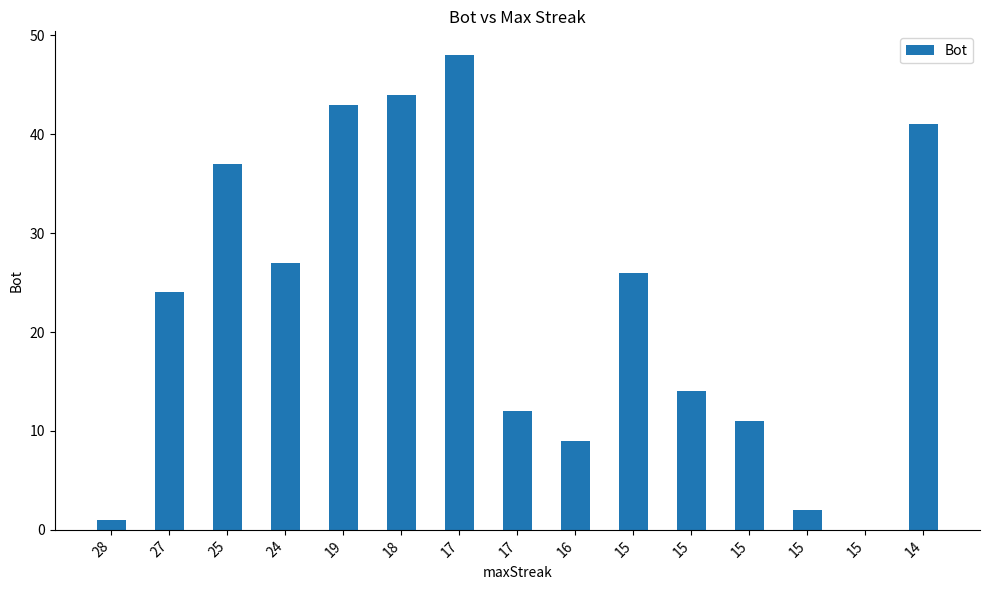

How many categories are shown in the chart?

15